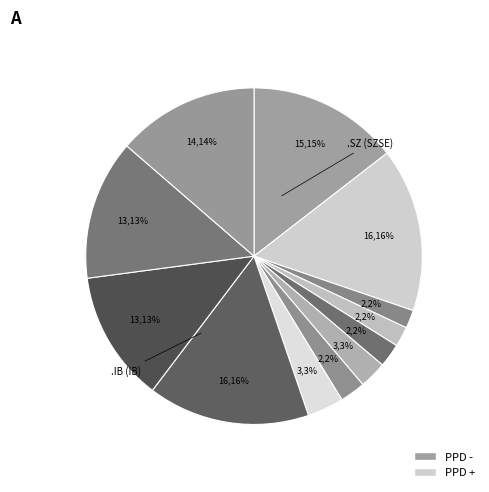

What is the largest slice in the pie chart?

.SZ